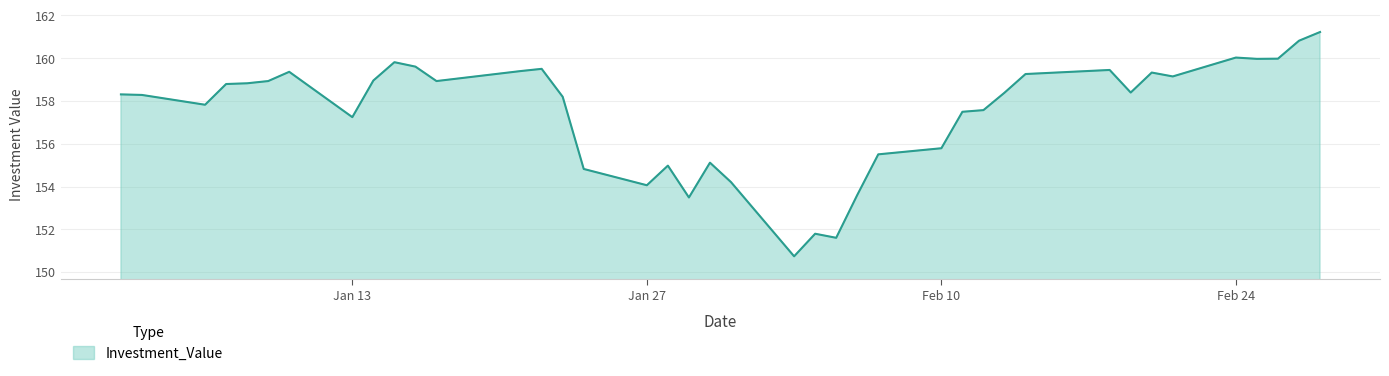

What is the smallest value displayed?

150.7